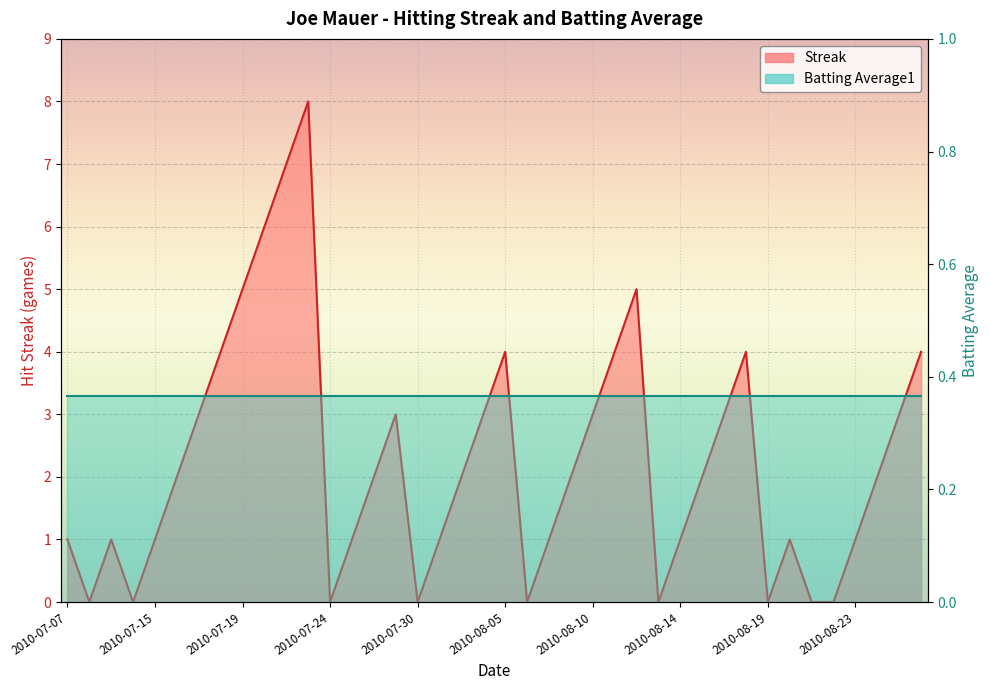

What is the maximum value shown in the chart?

8